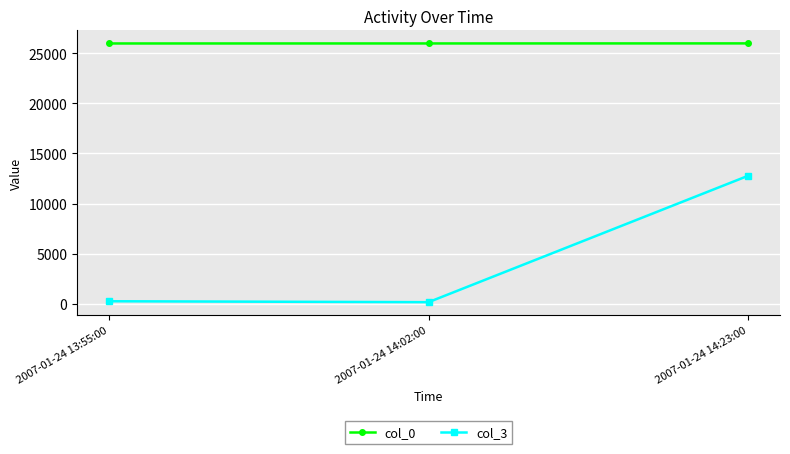

Which category has the highest value in the col_3 series?

2007-01-24 14:23:00